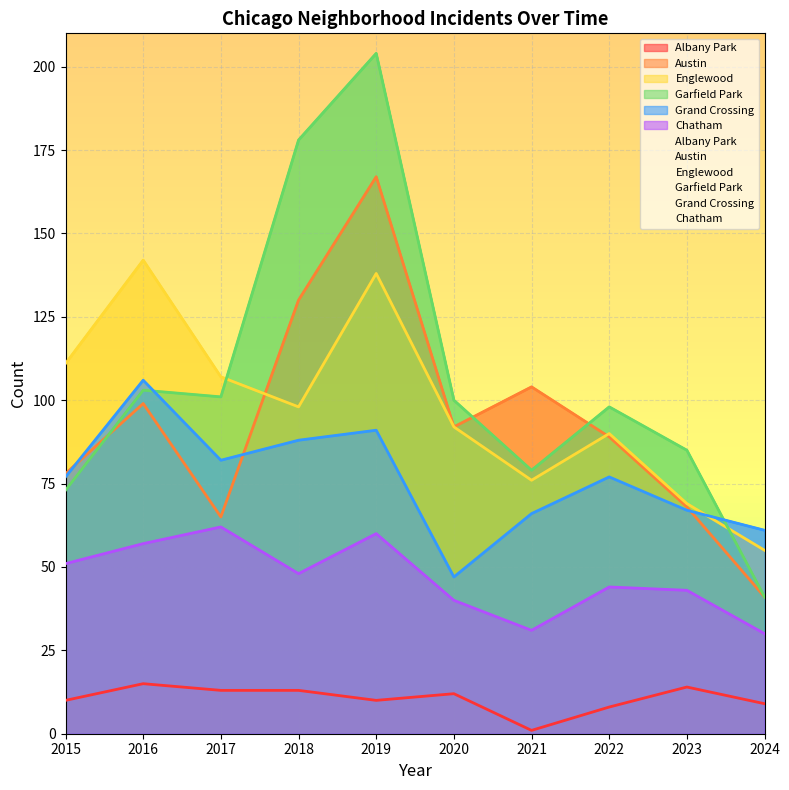

The value of Garfield Park at 2017 is 101. True or false?

True